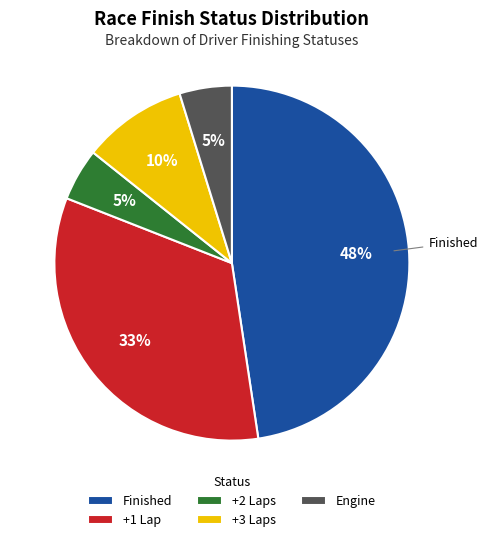

Which category has the biggest portion of the pie?

Finished